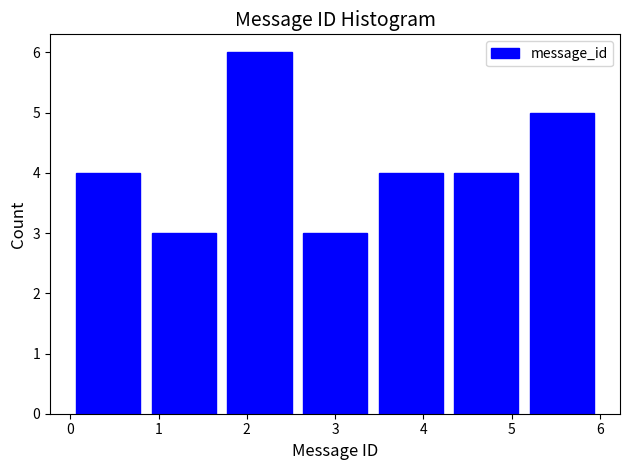

Which range on the x-axis has the tallest bar?

1.7 to 2.6